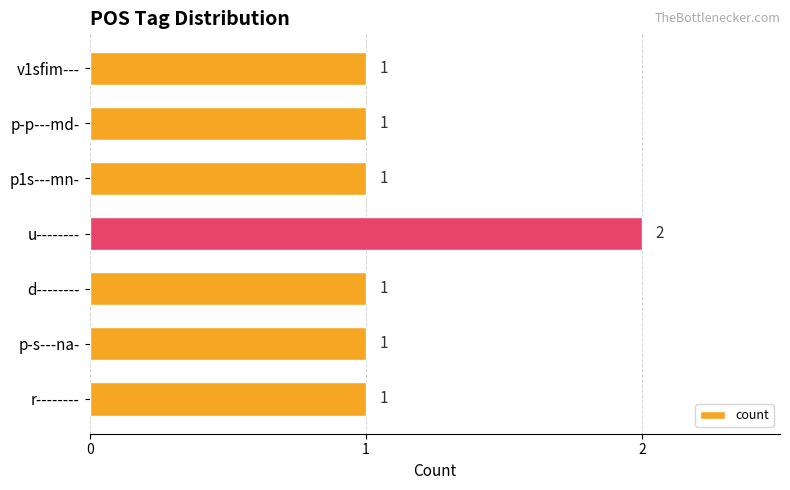

What is the difference between the maximum and minimum values?

1